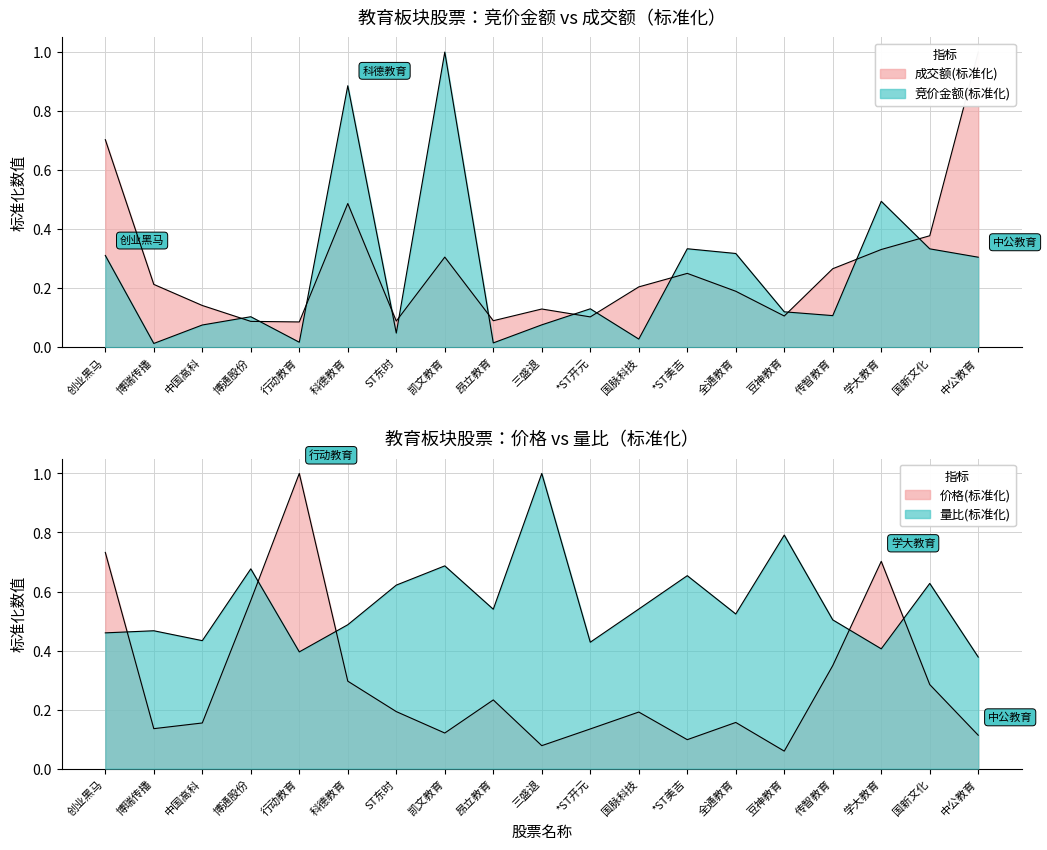

How many interior local peaks does the 竞价金额 series have?

6